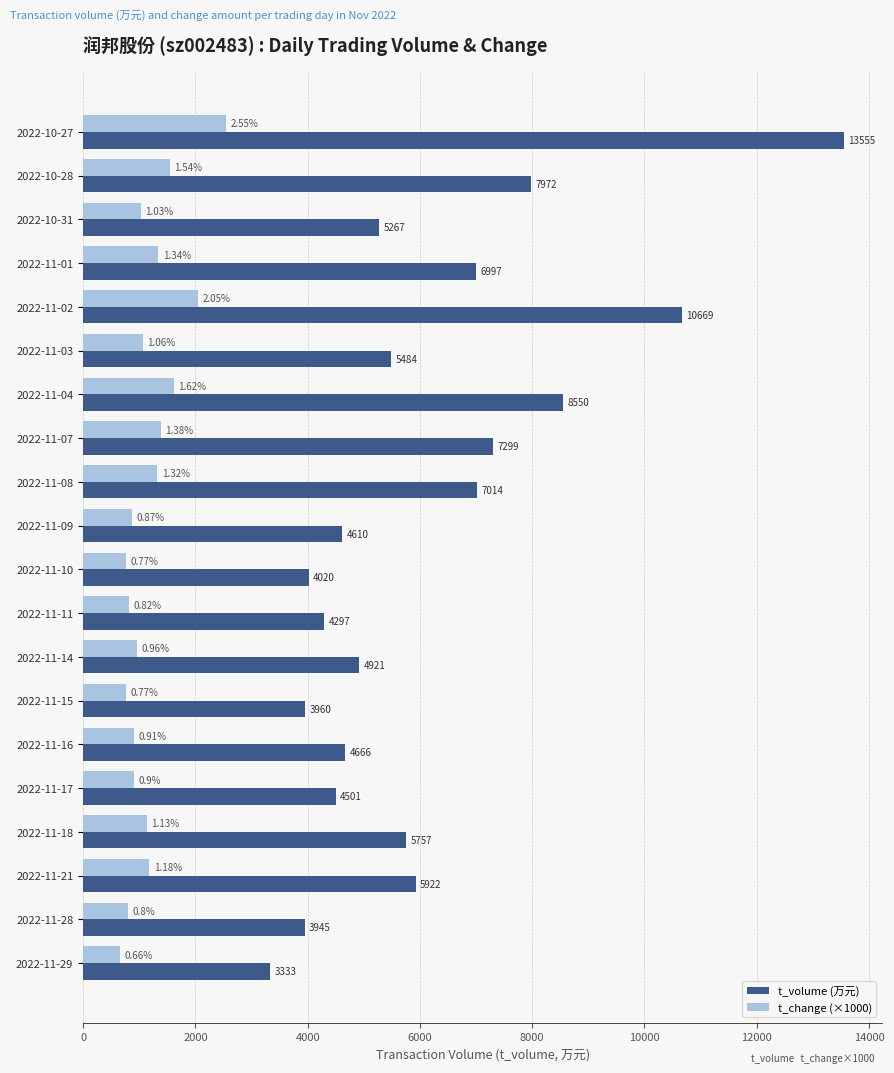

Rank the series by their maximum value, from highest to lowest.

t_volume (万元), t_change (×1000)